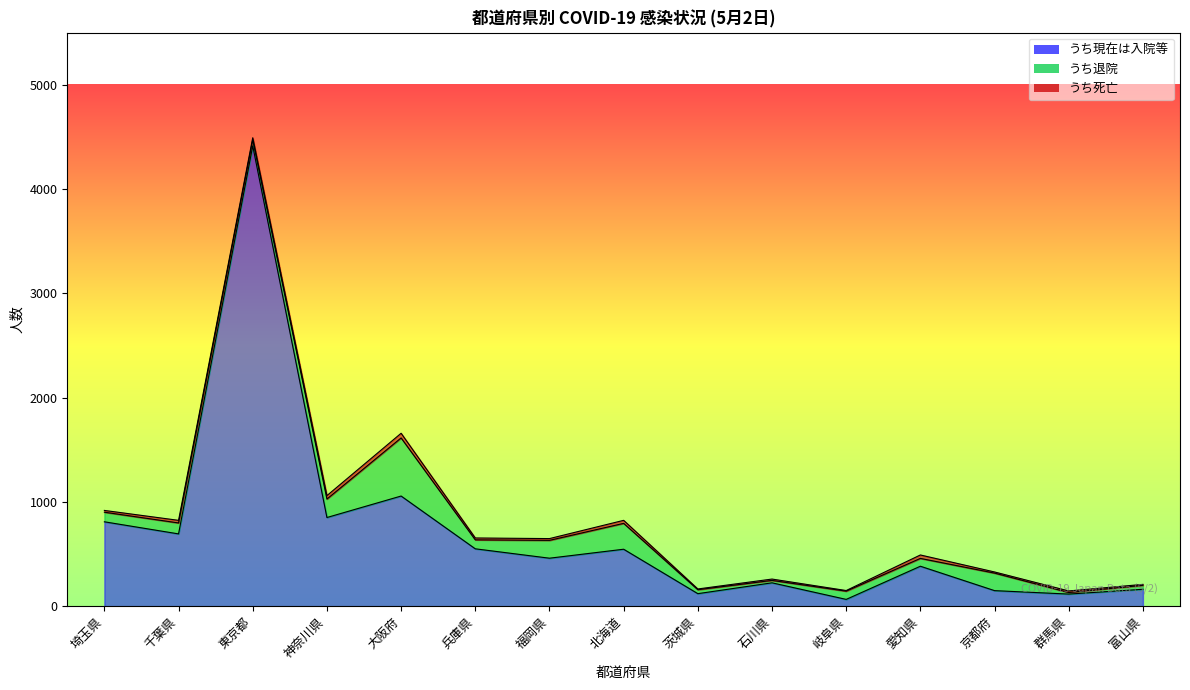

What is the maximum value for うち現在は入院等?

4413